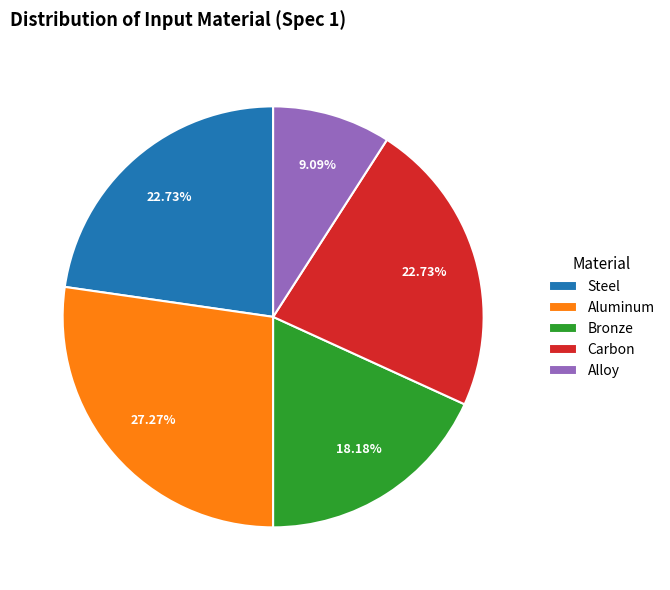

Is there any slice that represents more than half of the pie?

No